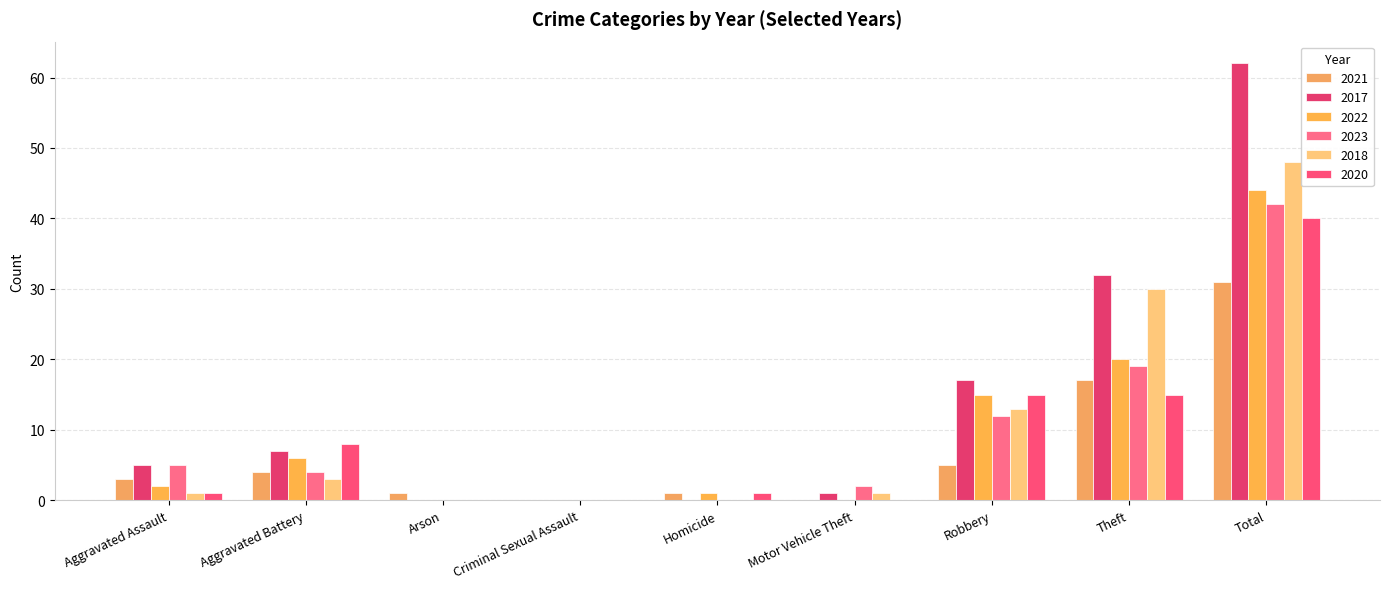

What is the difference between the second highest and second lowest values in the 2018 series?

30